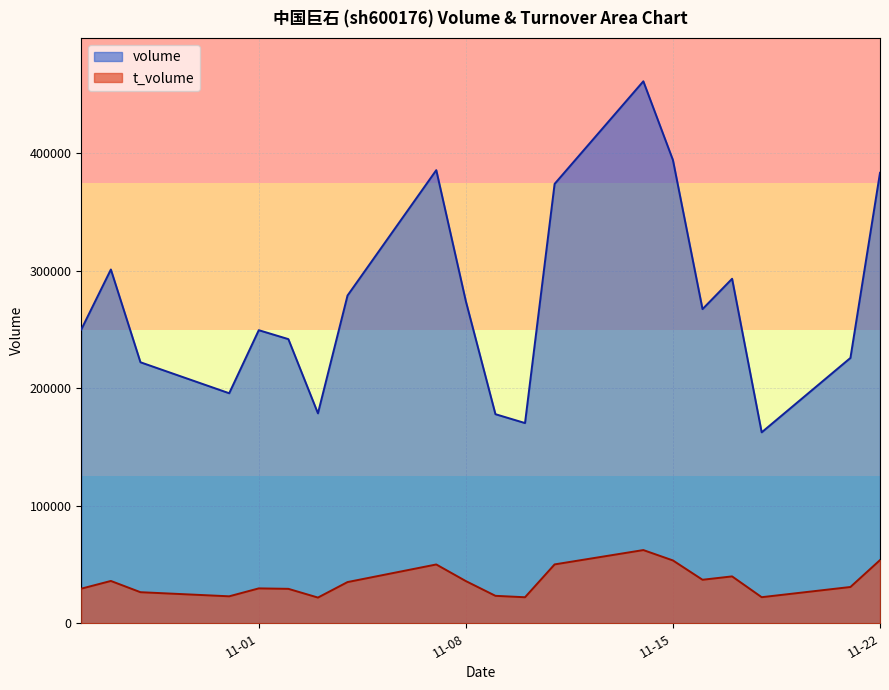

True or false: volume and t_volume intersect in this chart.

False